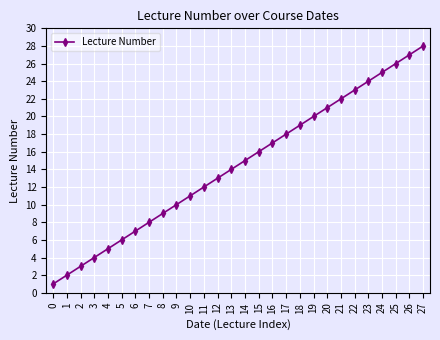

Reading right to left, extract all data points from this chart.

27=28	26=27	25=26	24=25	23=24	22=23	21=22	20=21	19=20	18=19	17=18	16=17	15=16	14=15	13=14	12=13	11=12	10=11	9=10	8=9	7=8	6=7	5=6	4=5	3=4	2=3	1=2	0=1